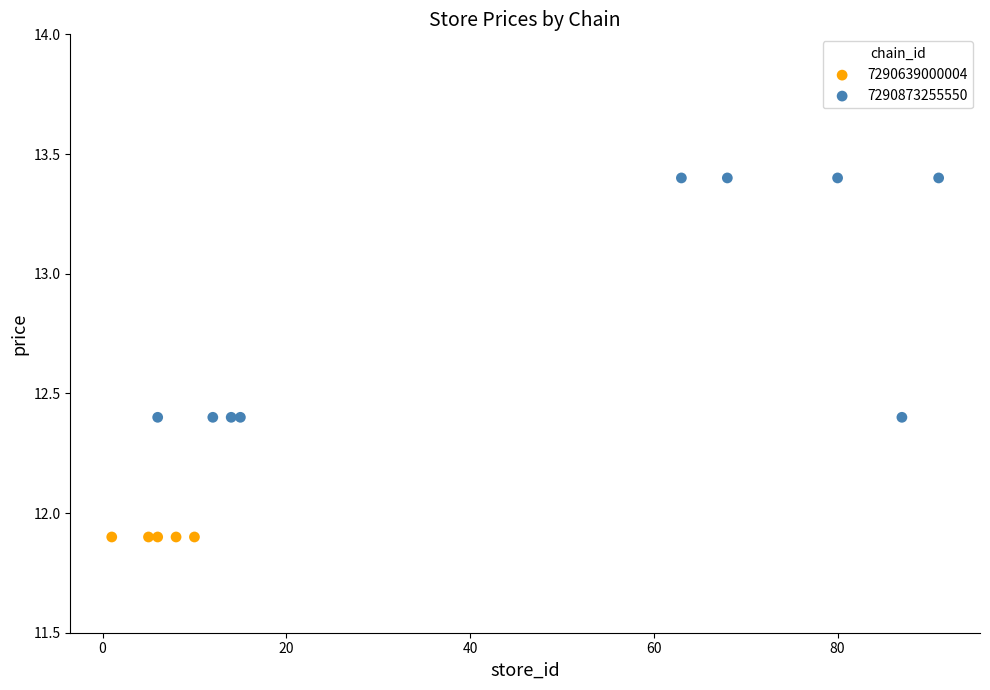

Which series contains the lowest Y value?

7290639000004